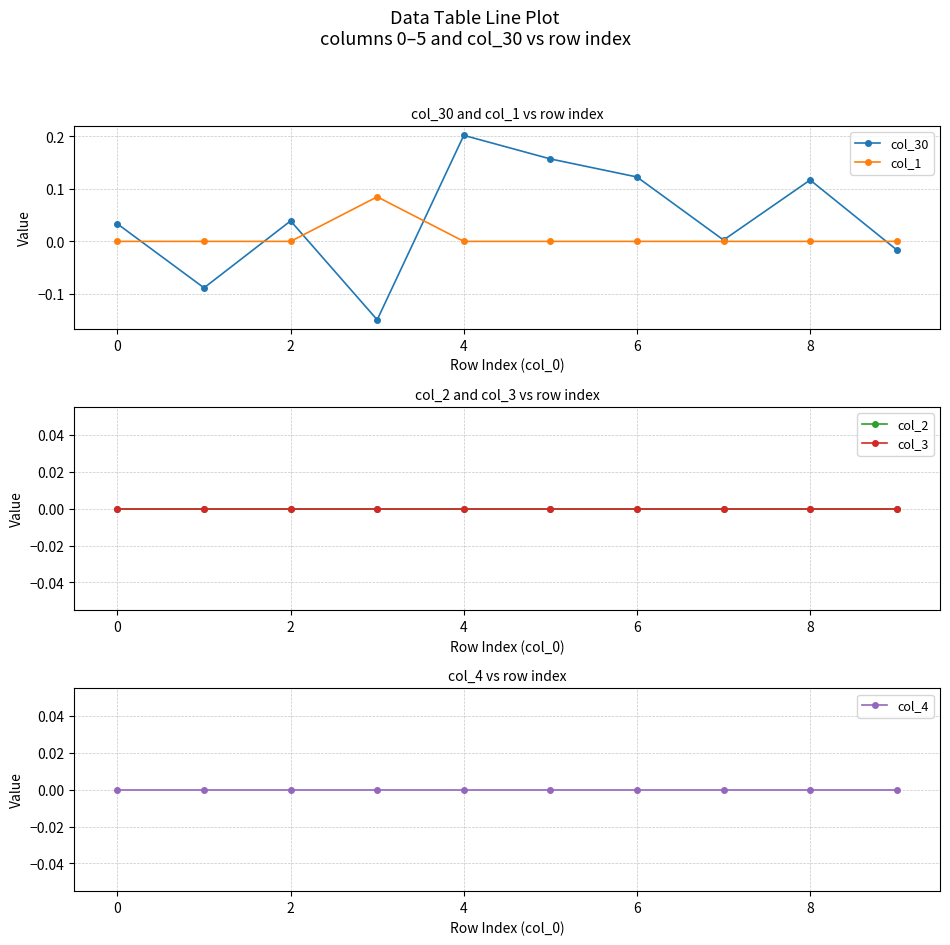

What is the greatest value displayed?

0.2